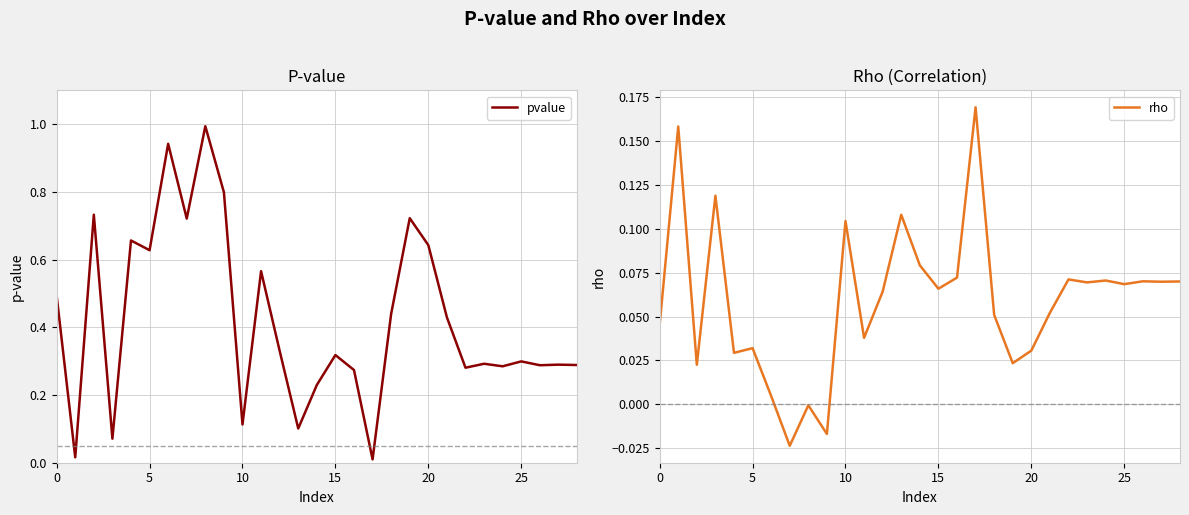

What are all the series names shown in the legend?

pvalue, rho